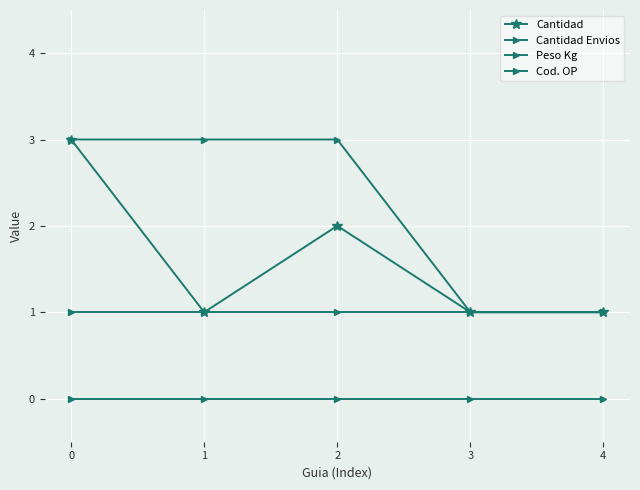

Reading left to right, list all the values displayed in this chart.

Cantidad: 0=3	1=1	2=2	3=1	4=1
Cantidad Envios: 0=1	1=1	2=1	3=1	4=1
Peso Kg: 0=0	1=0	2=0	3=0	4=0
Cod. OP: 0=3	1=3	2=3	3=1	4=1